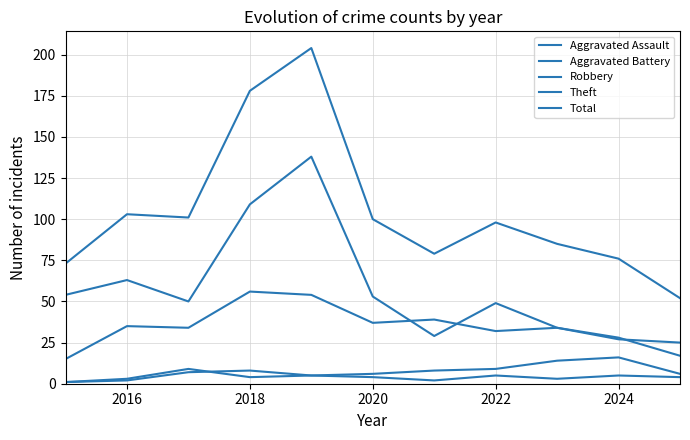

Does the chart display data point markers on the line(s)?

No